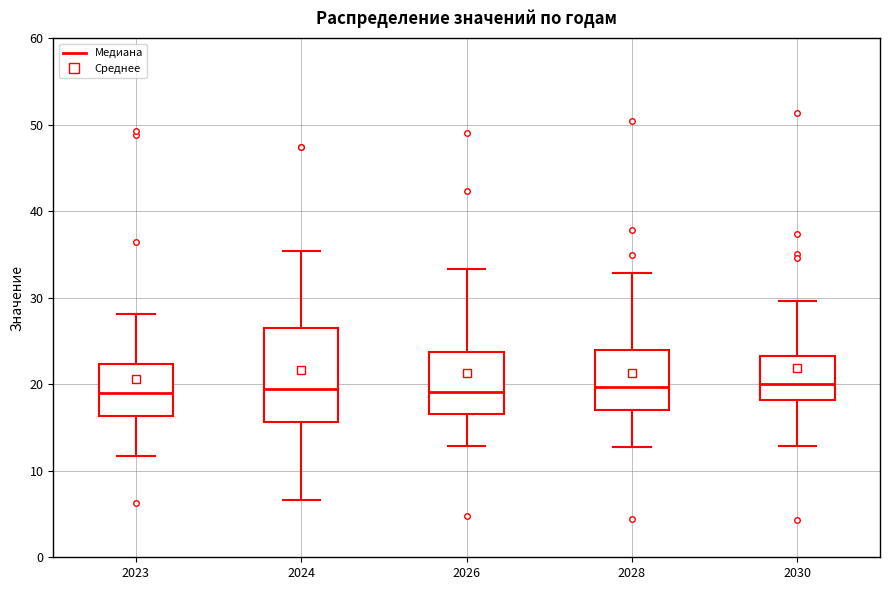

Reading left to right, read every box against the y-axis: the position of its median line, the range the box covers, and the ends of its whiskers. The values are not printed on the chart, so give them approximately, as read against the axis.

2023: median 19, box 16 to 22, whiskers 12 to 28
2024: median 19, box 16 to 27, whiskers 7 to 35
2026: median 19, box 17 to 24, whiskers 13 to 33
2028: median 20, box 17 to 24, whiskers 13 to 33
2030: median 20, box 18 to 23, whiskers 13 to 30